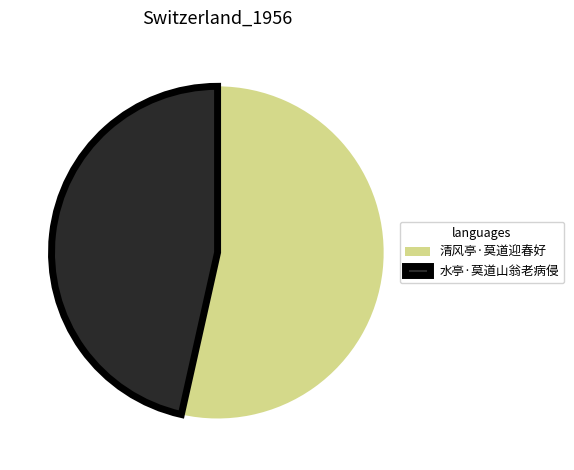

What is the largest slice in the pie chart?

清风亭·莫道迎春好